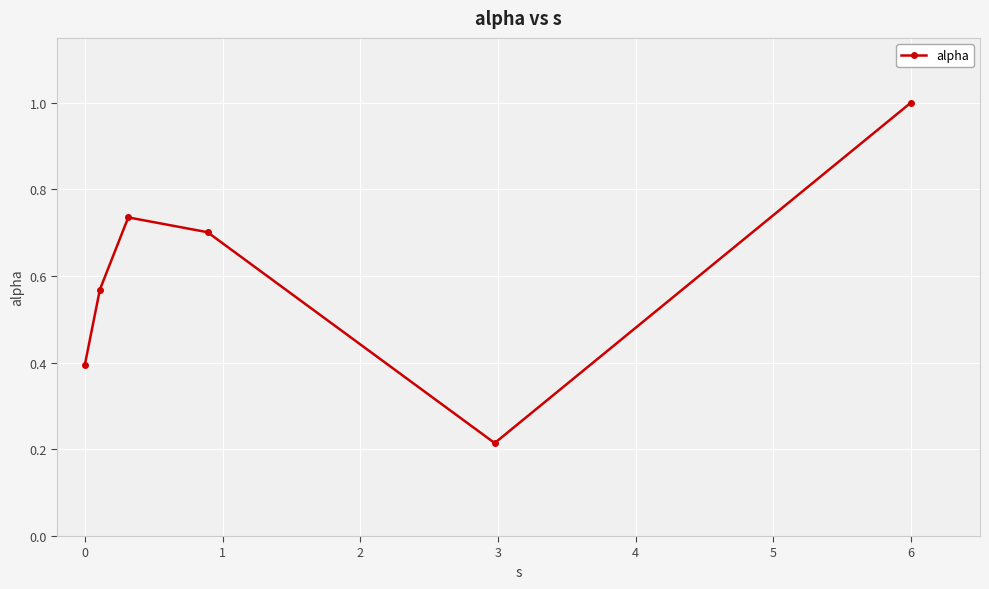

How many interior local peaks (higher than both neighbors) does the data have?

1